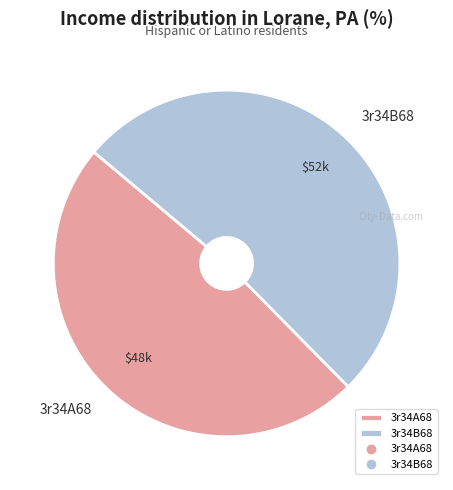

Is there a majority slice in this chart?

Yes